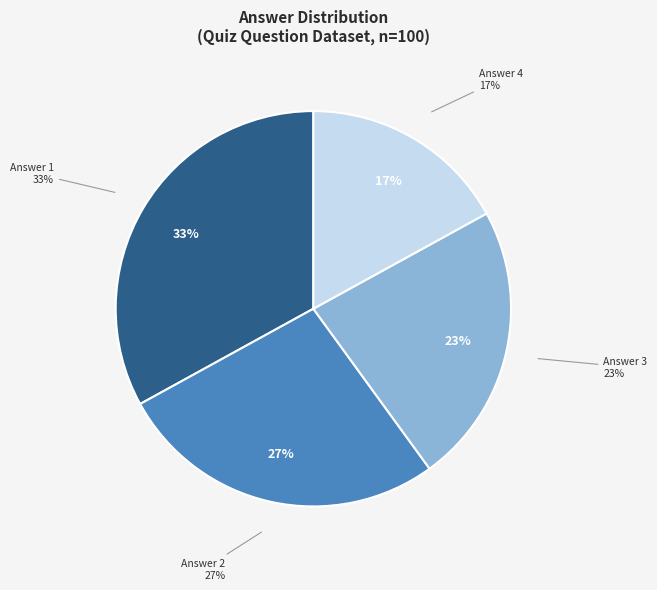

Rank the categories by value from highest to lowest.

Answer 1, Answer 2, Answer 3, Answer 4